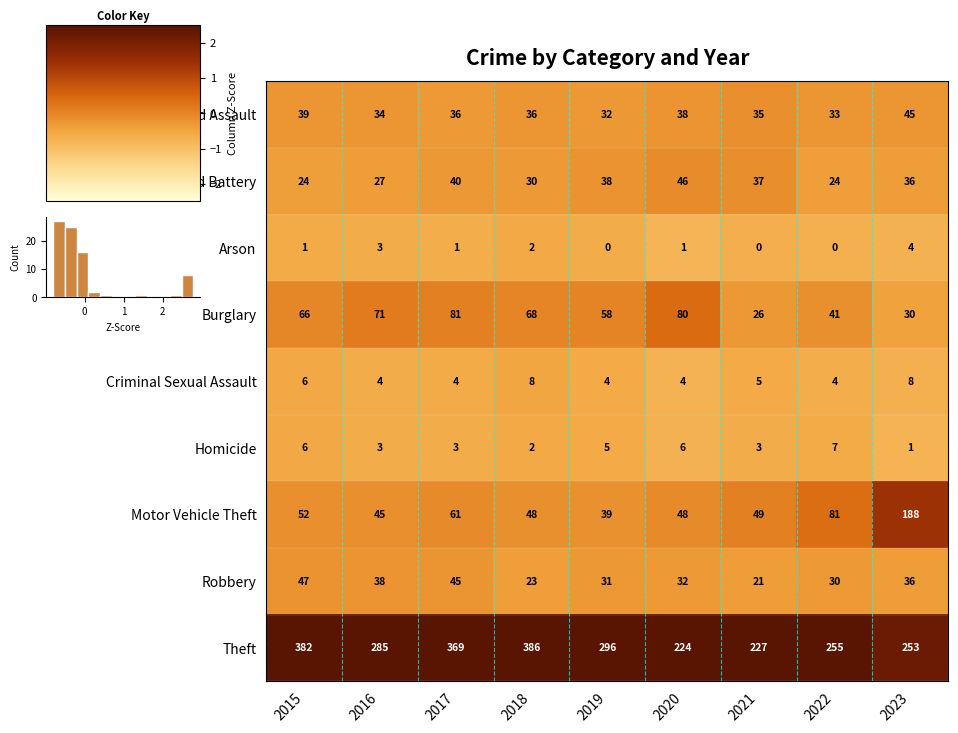

What is the lowest value of the Aggravated Assault series?

32